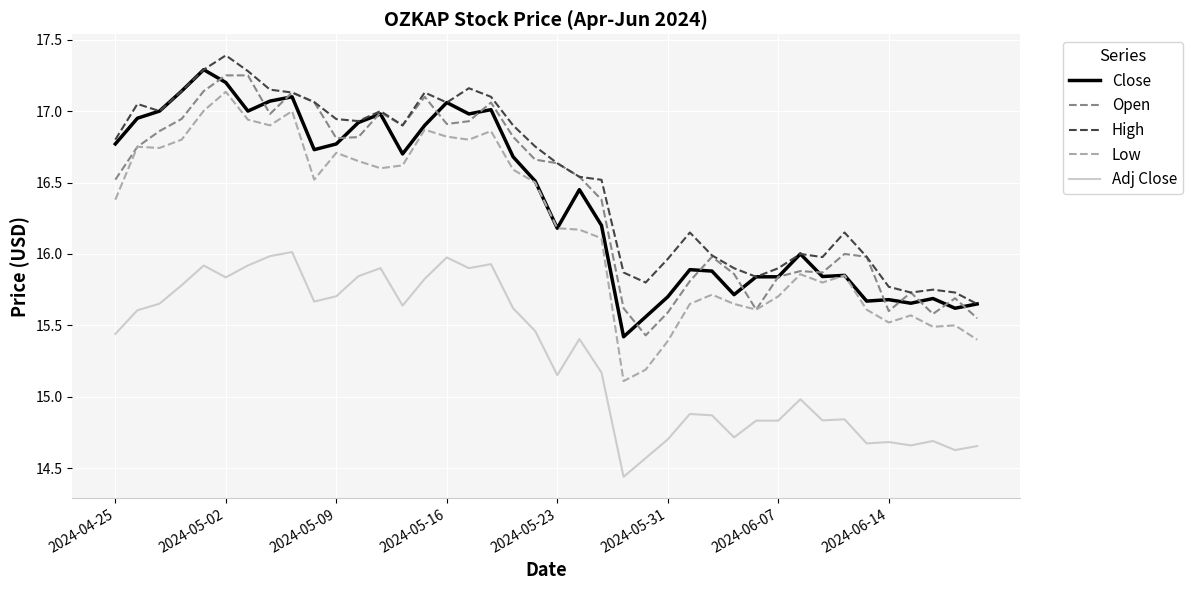

What is the greatest value displayed?

17.4